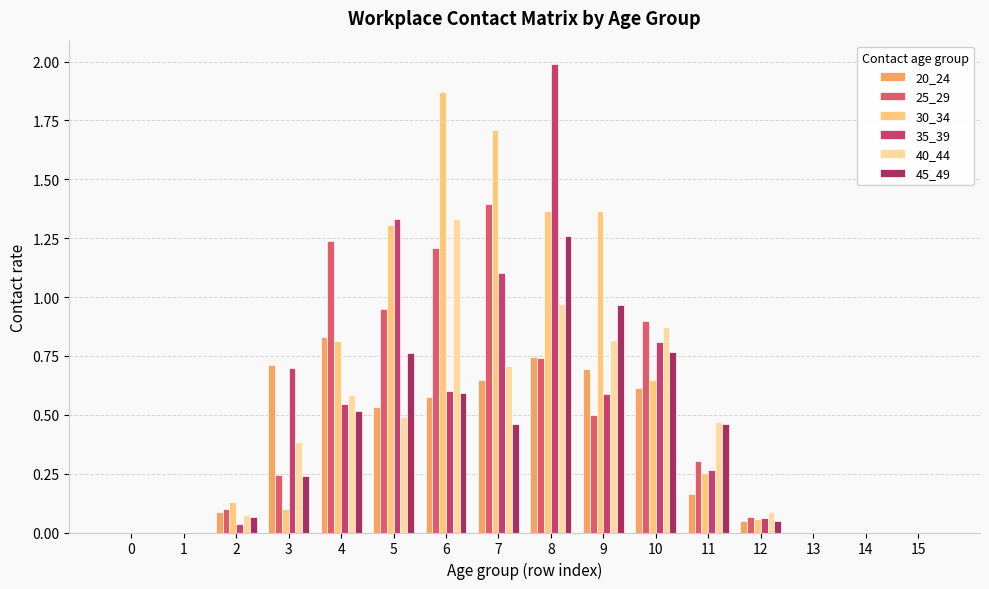

What is the total value across all series at 2?

0.5